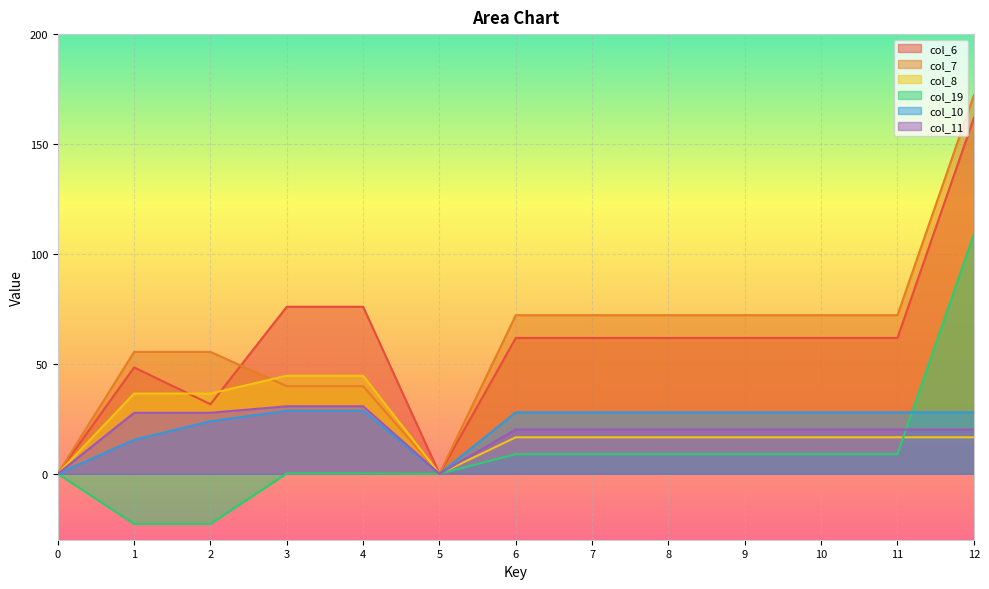

What is the difference between the maximum and second lowest values in the col_7 series?

172.1